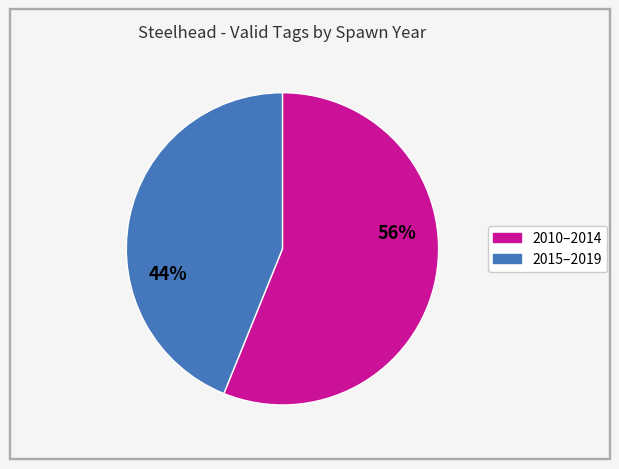

Does any single category account for the majority?

Yes